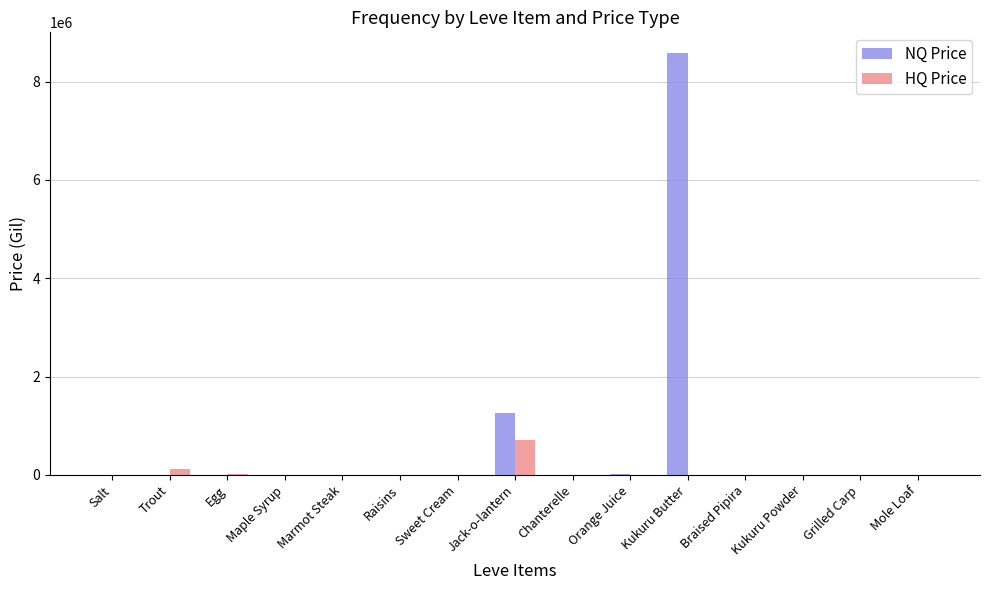

At which label does HQ Price first exceed 373?

Trout